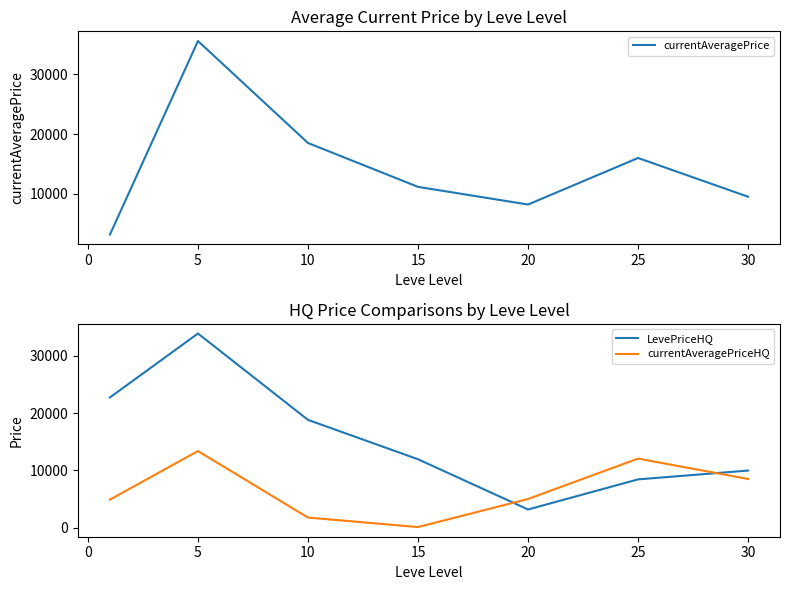

After their last crossing, which series has the higher values: LevePriceHQ or currentAveragePriceHQ?

LevePriceHQ